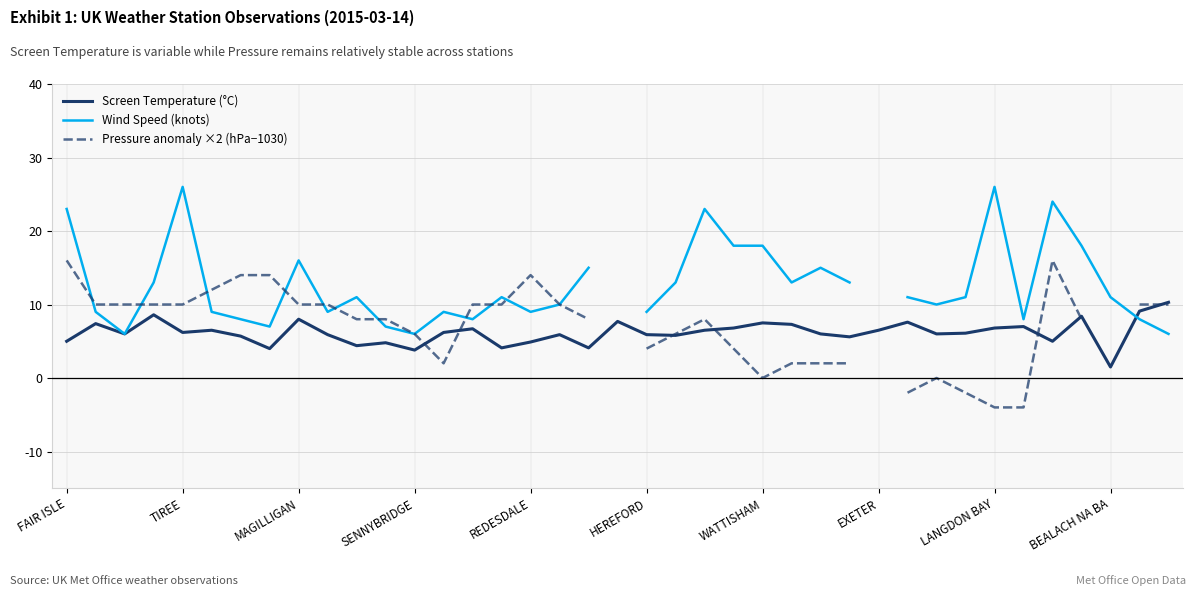

Where does the Pressure anomaly ×2 (hPa−1030) series first go above 10?

FAIR ISLE